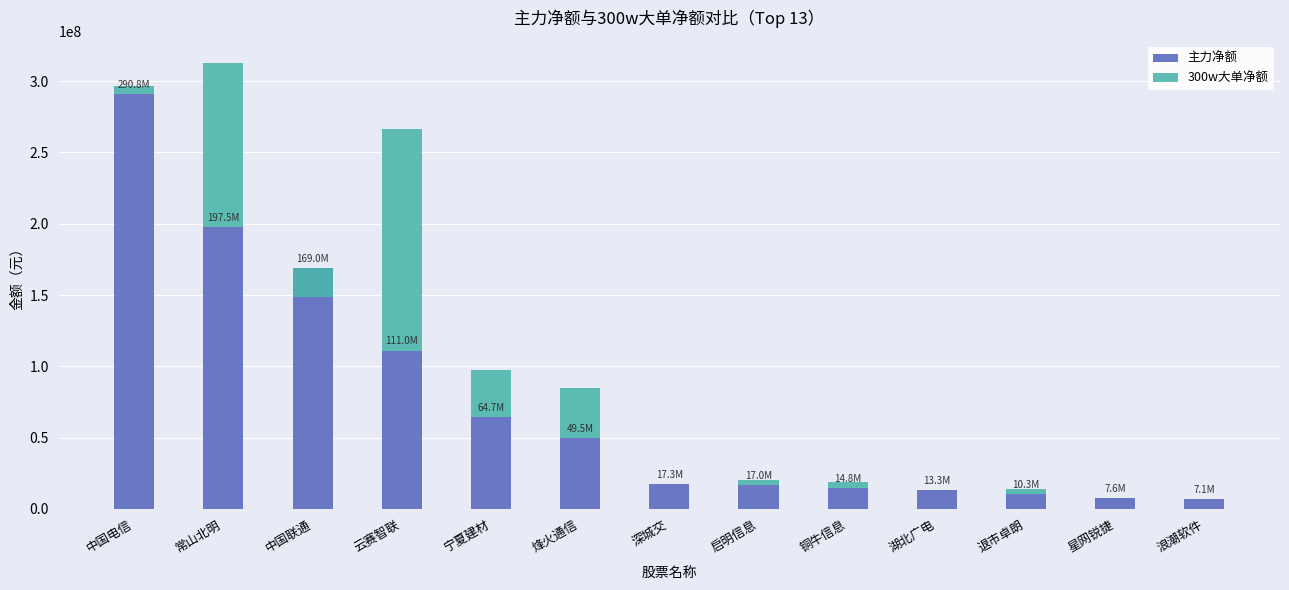

List the series in order of their peak value, highest first.

主力净额, 300w大单净额